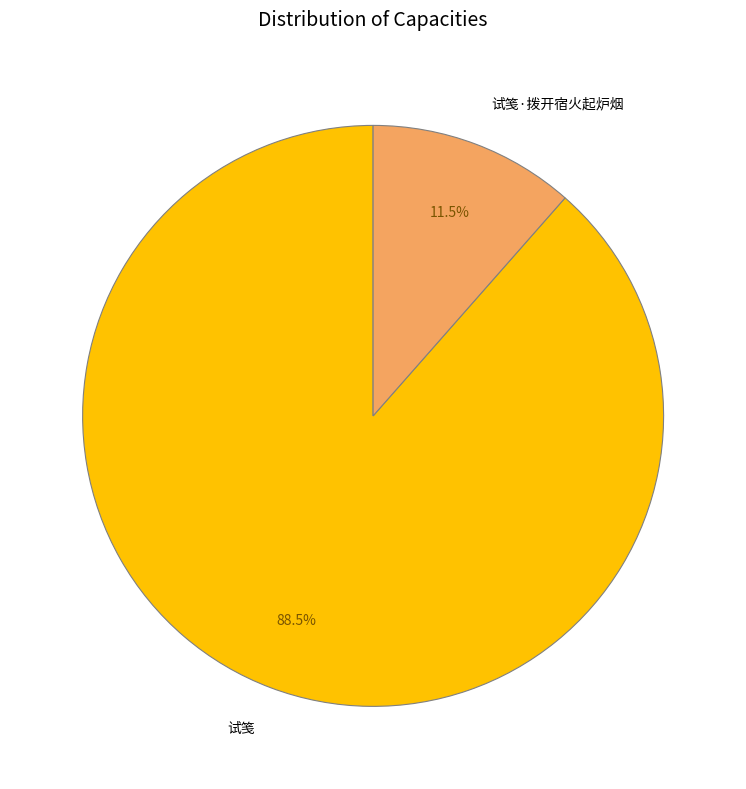

True or false: 试笺·拨开宿火起炉烟 accounts for 23% of the total.

False